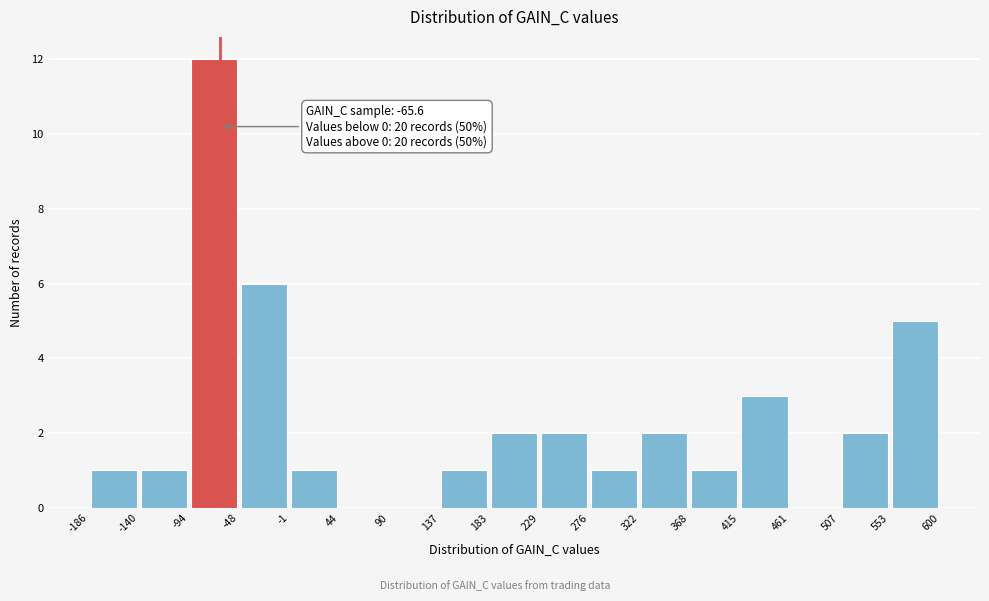

Which range on the x-axis has the tallest bar?

-94 to -48